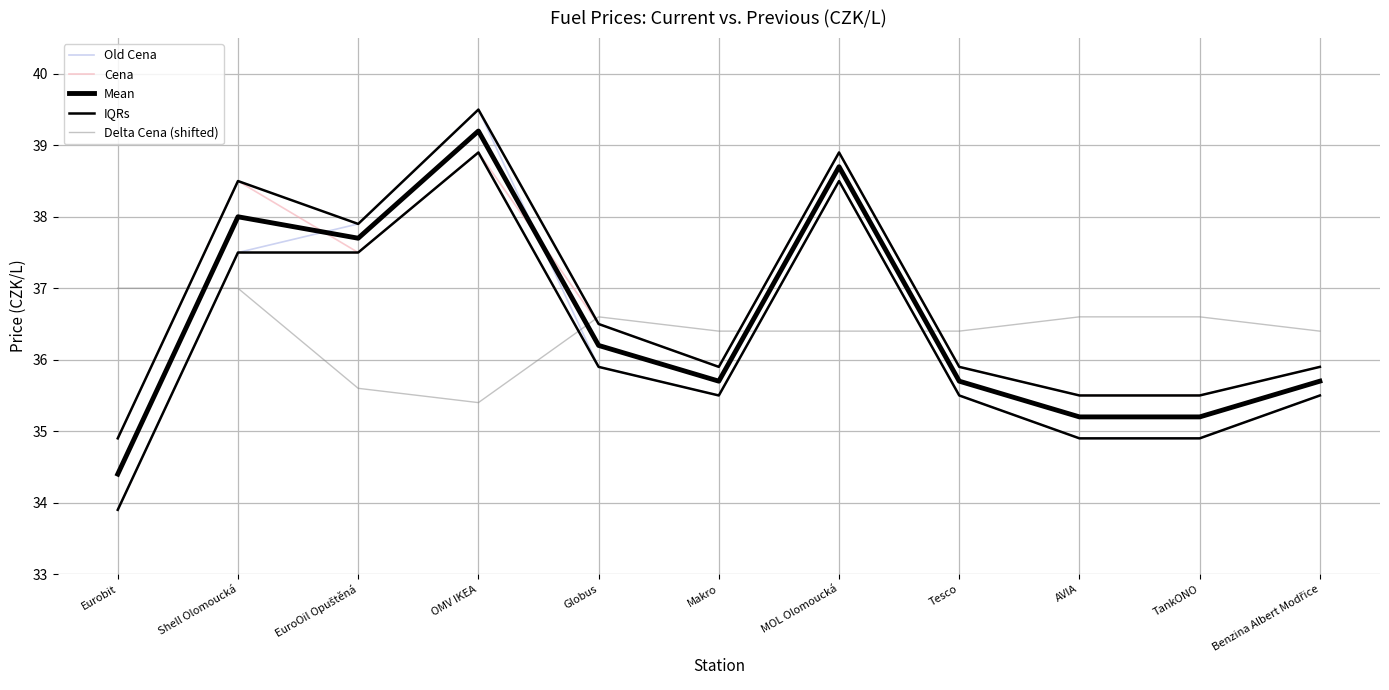

The value of Mean at TankONO is 57.9. True or false?

False